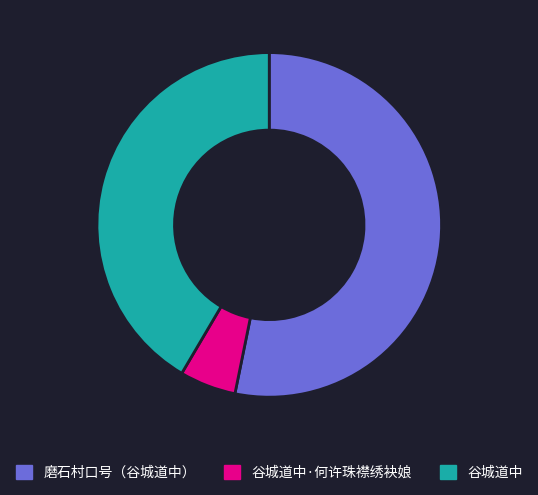

Rank the categories by value from highest to lowest.

磨石村口号（谷城道中）, 谷城道中, 谷城道中·何许珠襟绣袂娘